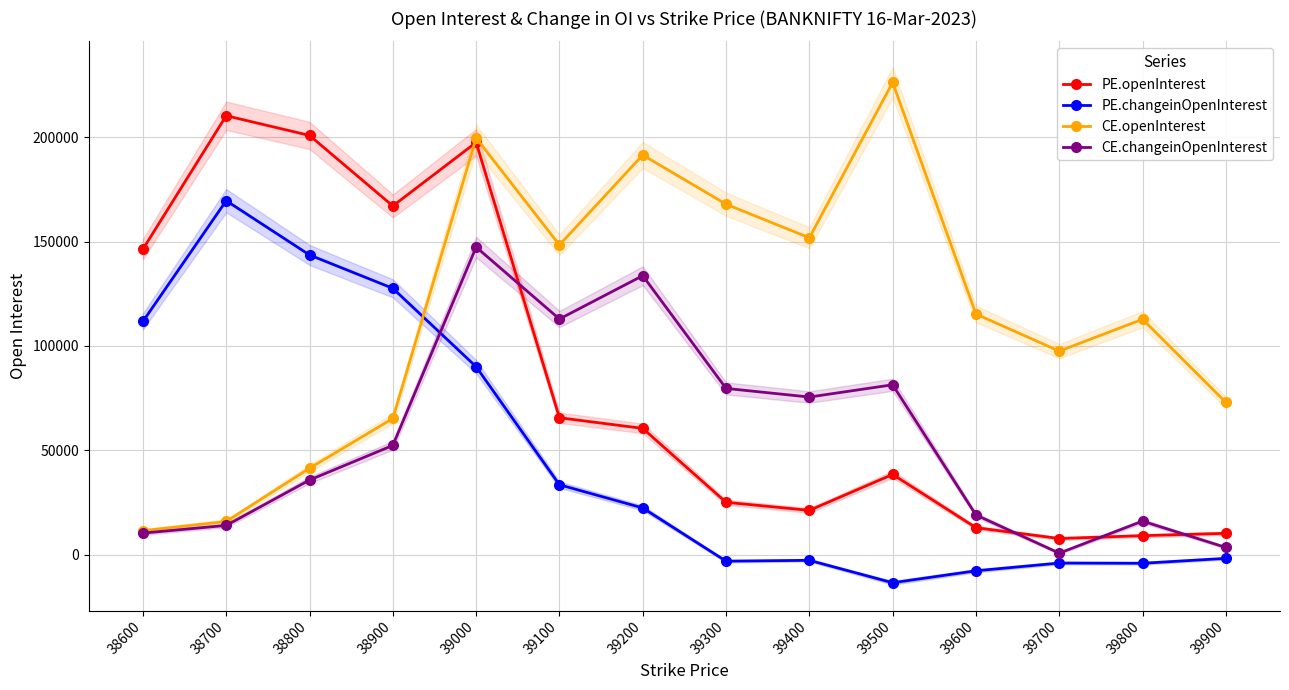

Between 38800 and 39900, which series saw the biggest shift?

PE.openInterest